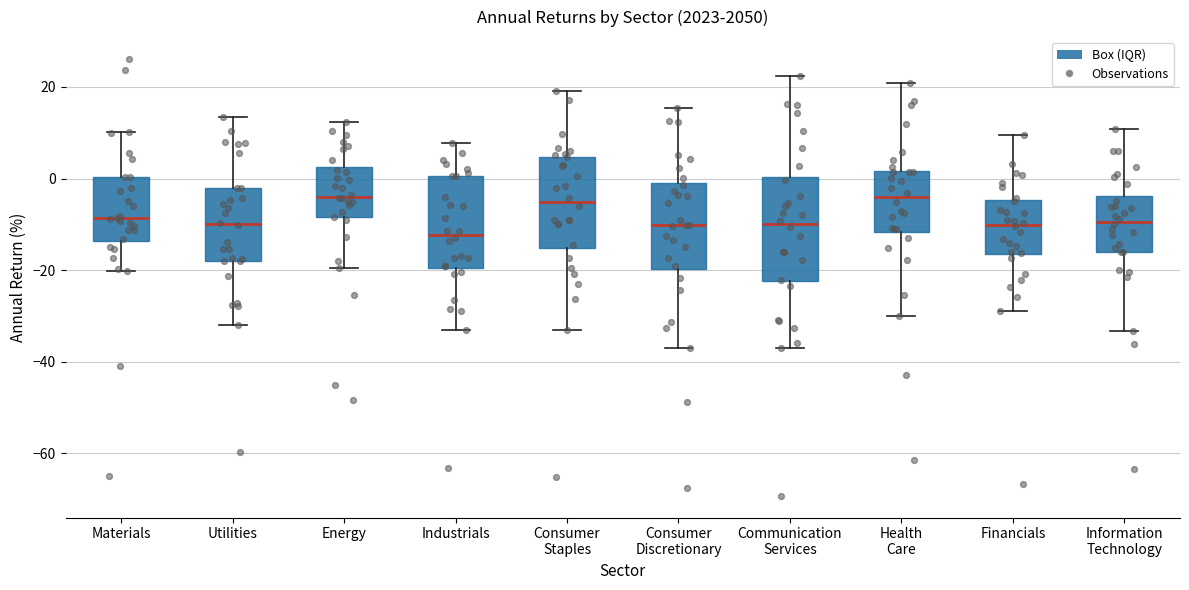

Comparing the boxes themselves (not the whiskers), which one is the tallest?

Communication Services